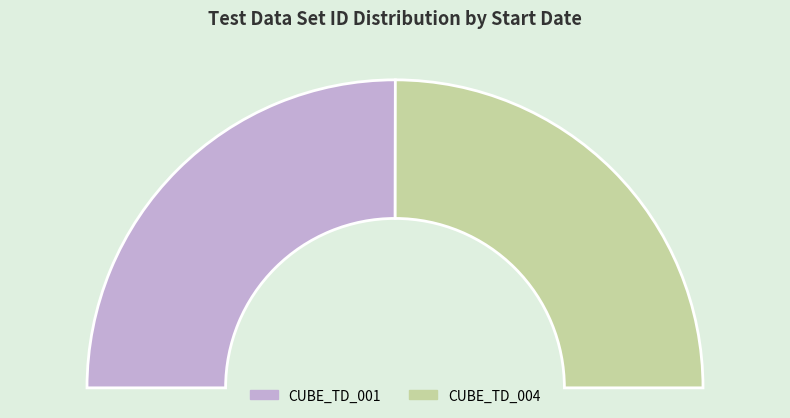

Do CUBE_TD_001 and CUBE_TD_004 together represent more than half of the pie?

Yes